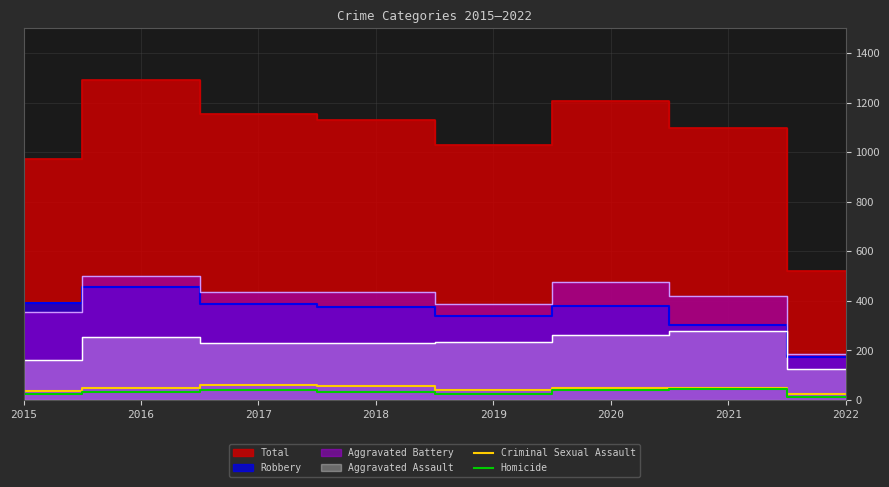

The Homicide series shows 46 at 2021. True or false?

True